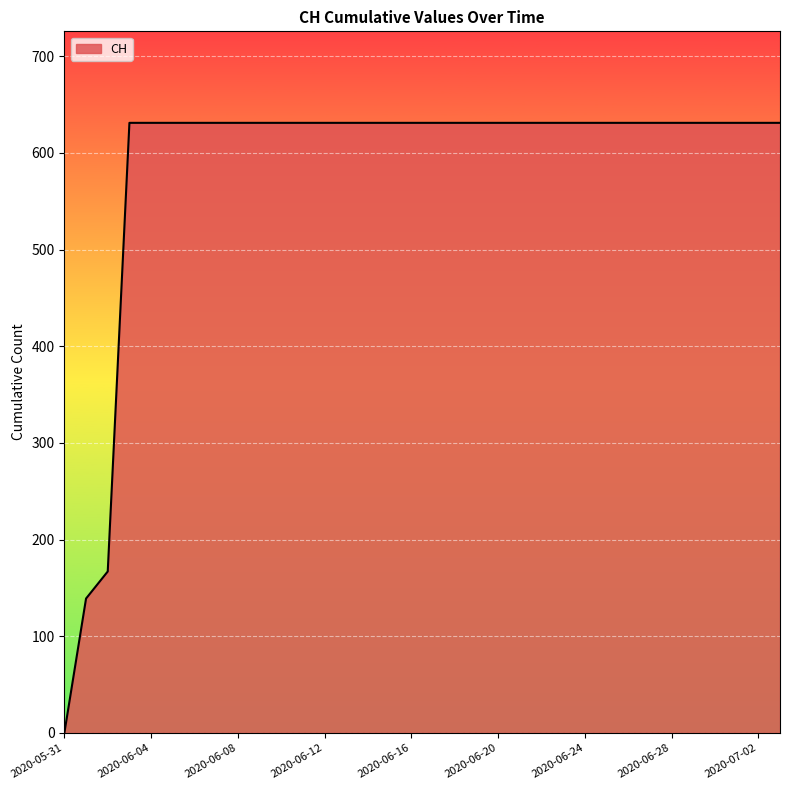

What is the difference between the maximum and minimum values?

631